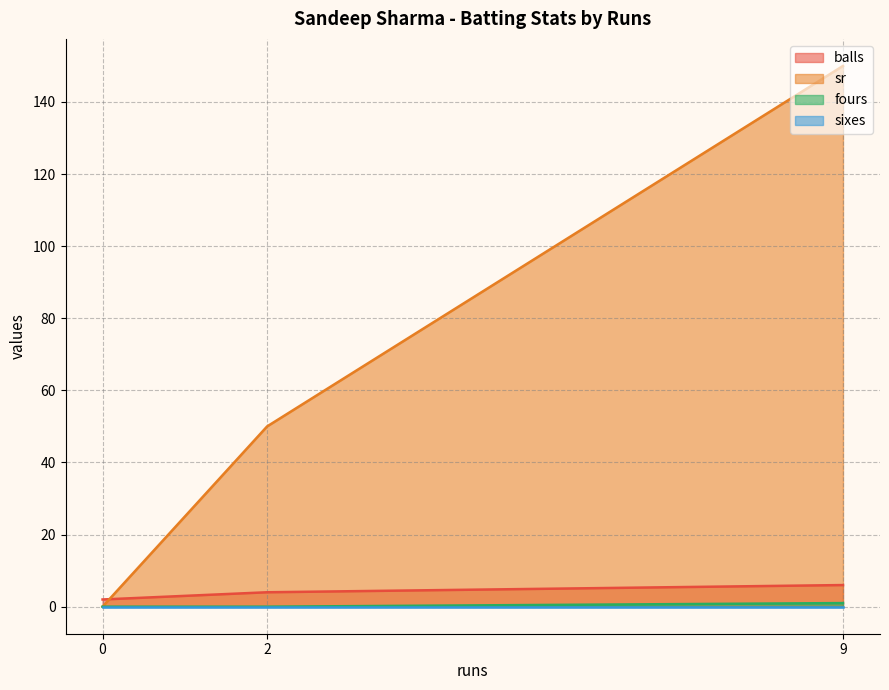

Which series changed the most between 9 and 0?

sr